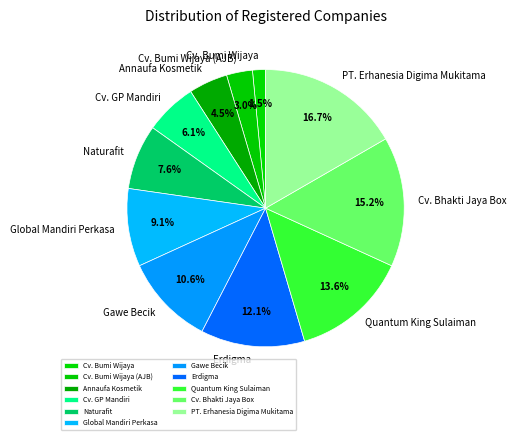

Which category has the smallest portion of the pie?

Cv. Bumi Wijaya